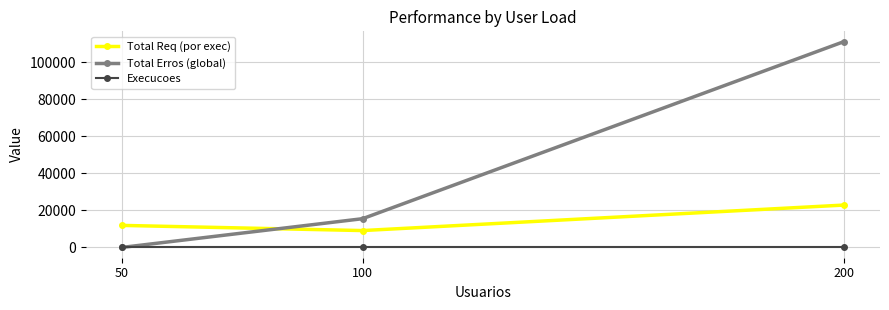

What is the lowest value of the Total Req (por exec) series?

9110